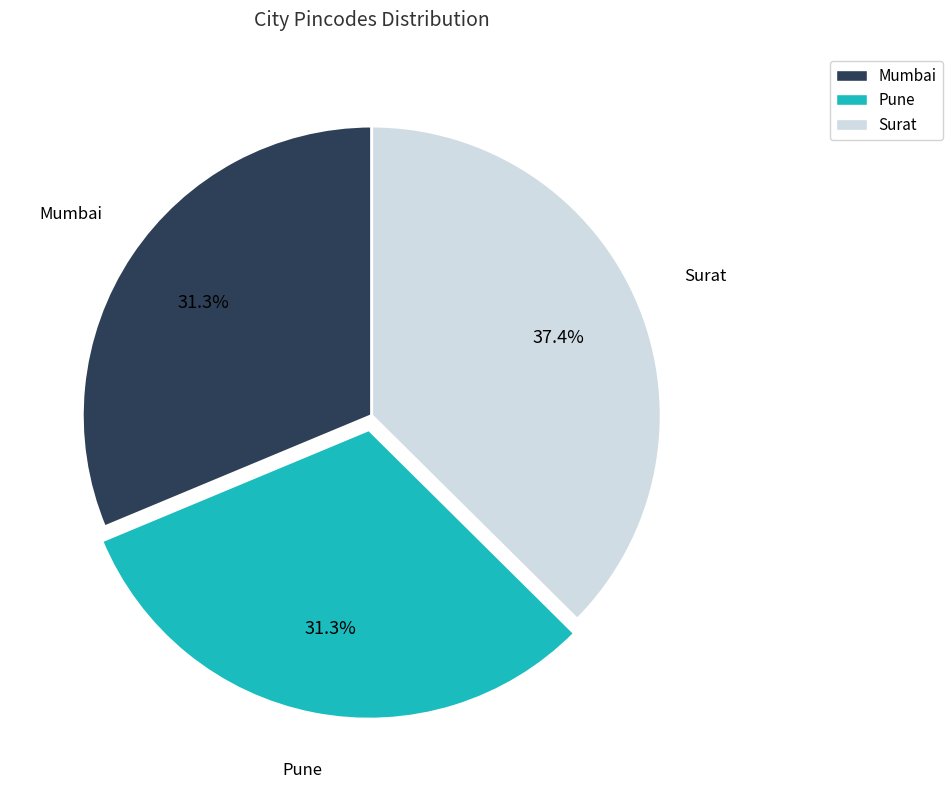

Is it true that Surat is 52% of the pie?

False